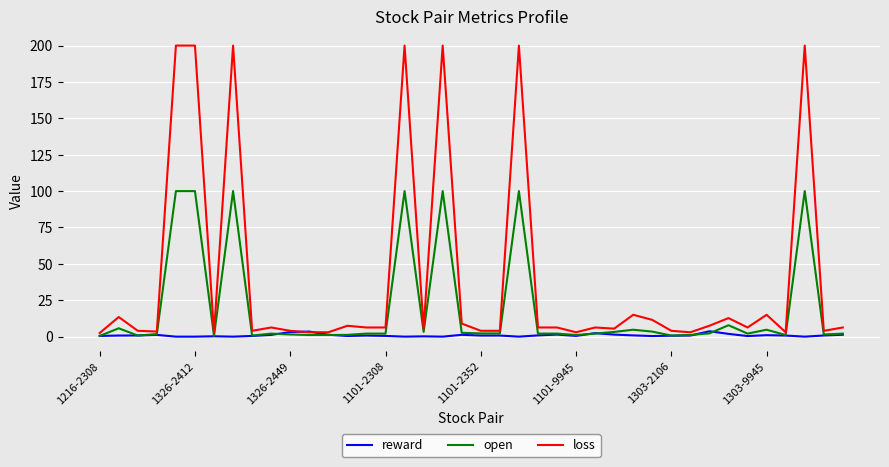

Which series has the widest spread of values?

loss